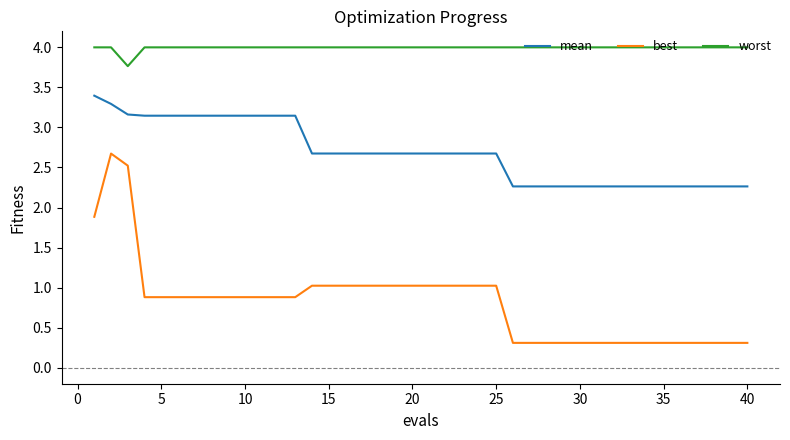

What is the maximum value shown in the chart?

4.0